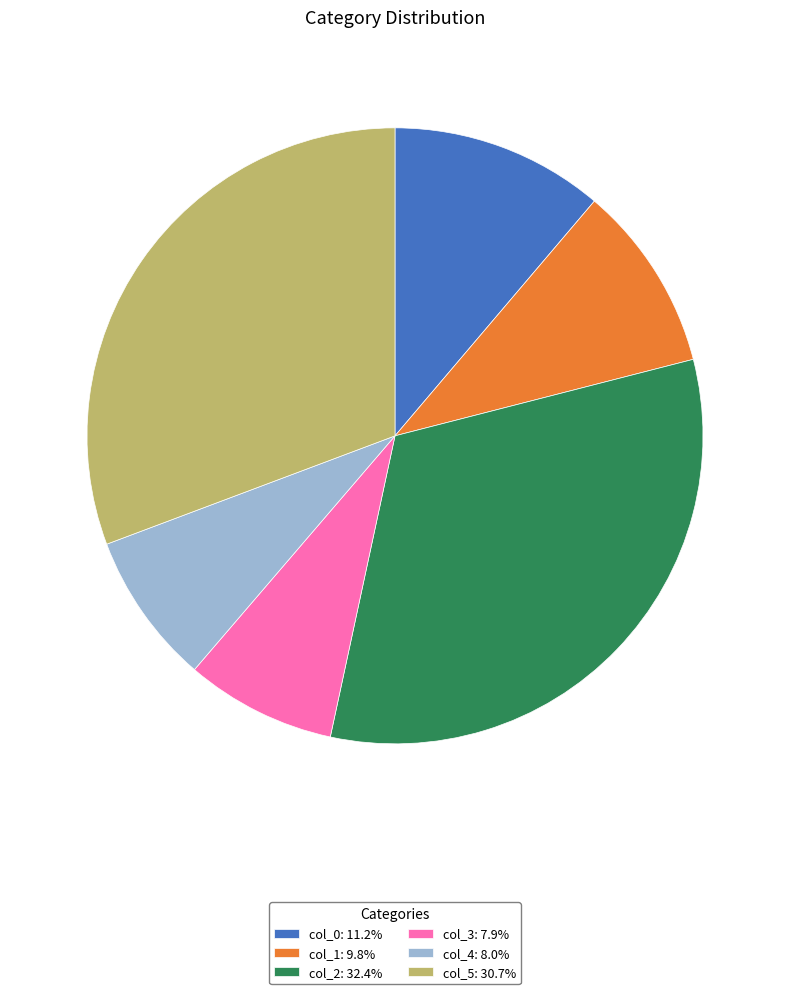

Is the sum of col_2: 32.4% and col_5: 30.7% greater than half?

Yes